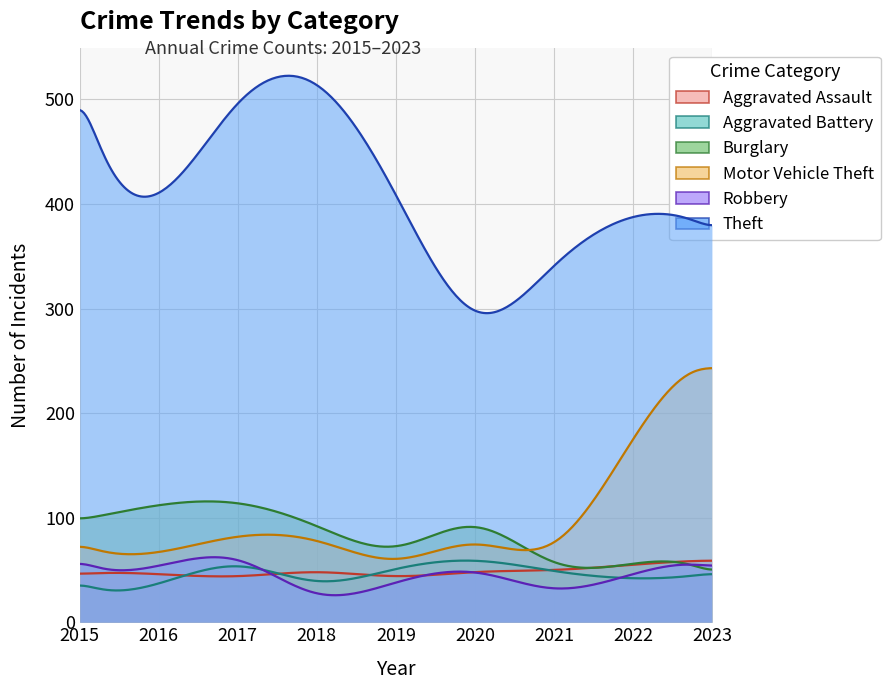

Which label corresponds to the smallest value in the chart?

2018